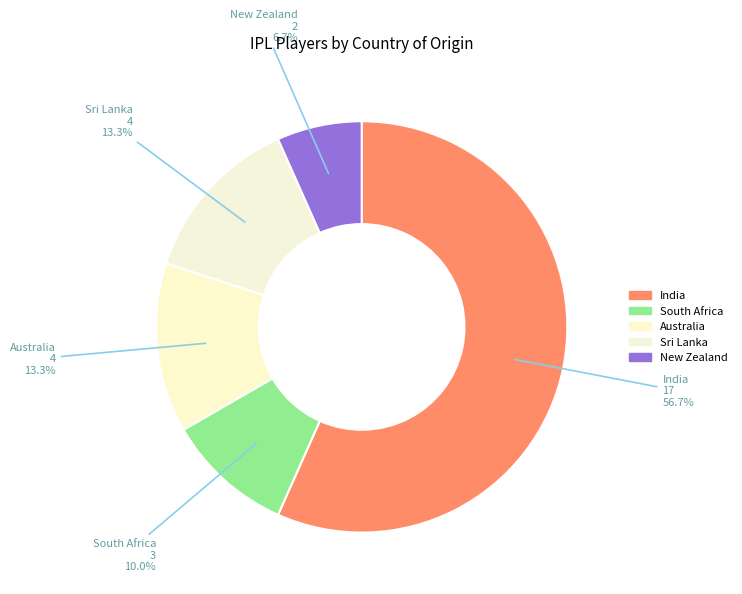

How many slices are in this pie chart?

5